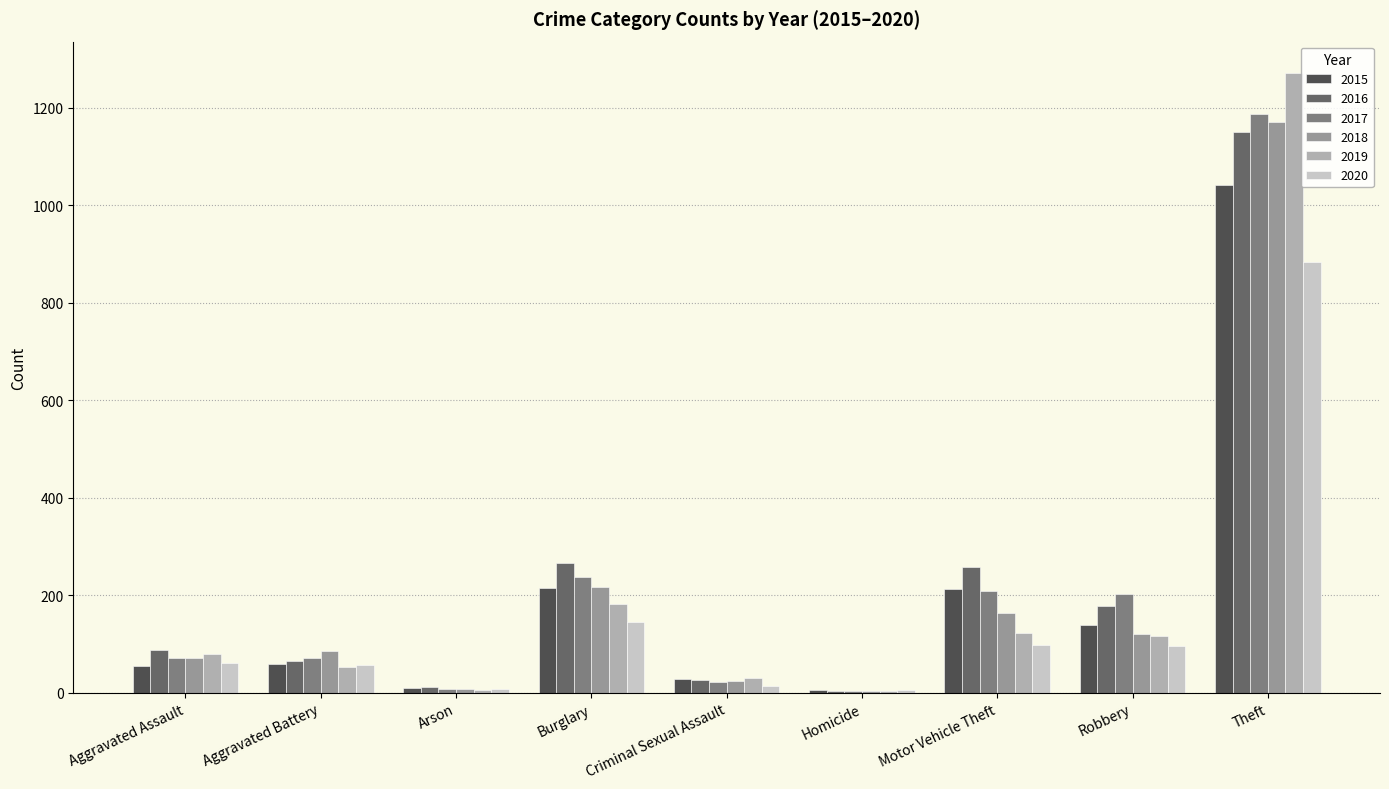

What are all the series names shown in the legend?

2015, 2016, 2017, 2018, 2019, 2020